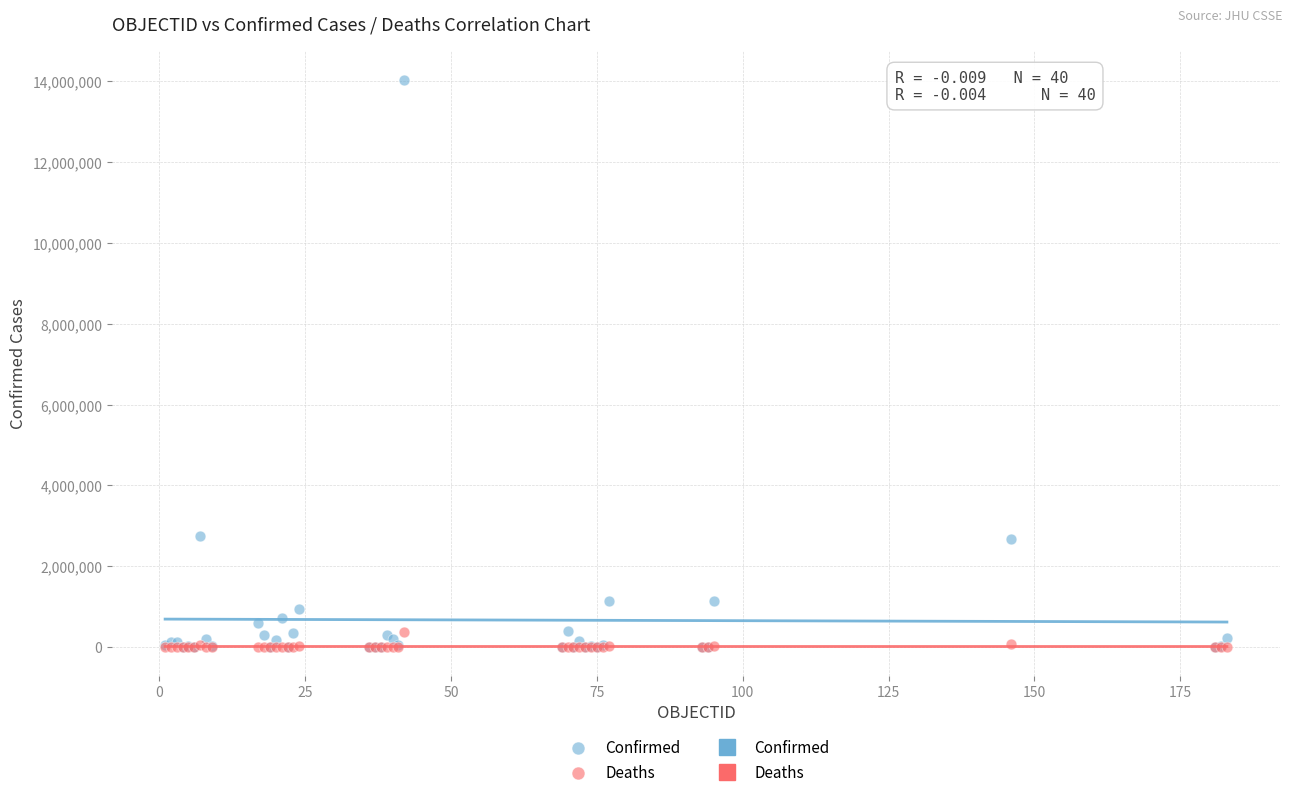

Which series contains the highest Y value?

Confirmed